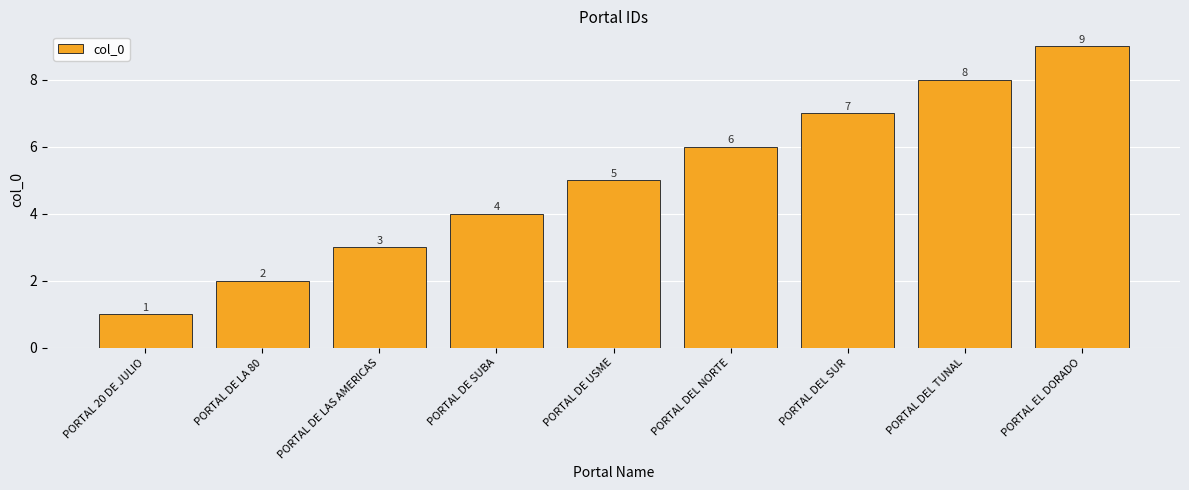

What is the label of the 8th bar from the left?

PORTAL DEL TUNAL